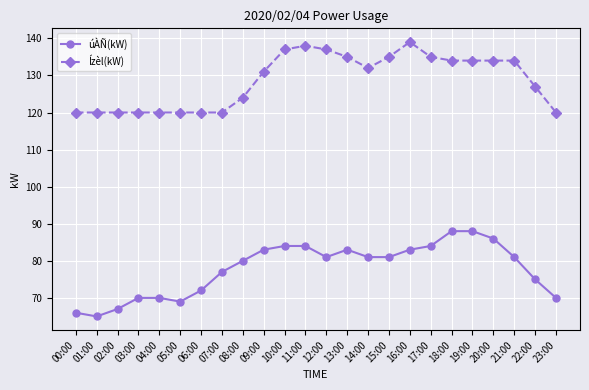

What is the highest value of the Ízèl(kW) series?

139